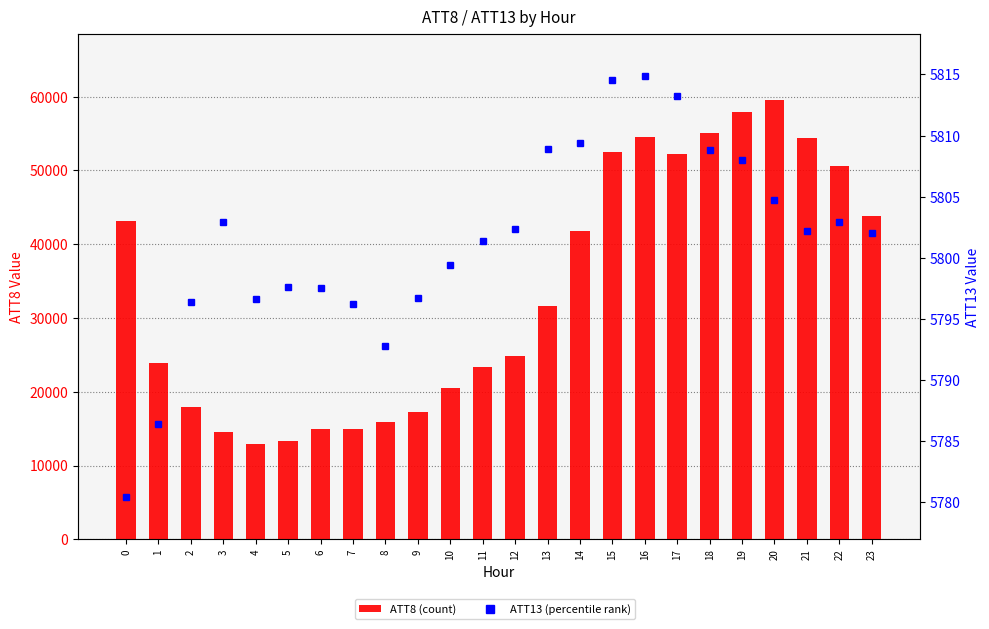

Rank the series by their maximum value, from lowest to highest.

ATT13, ATT8